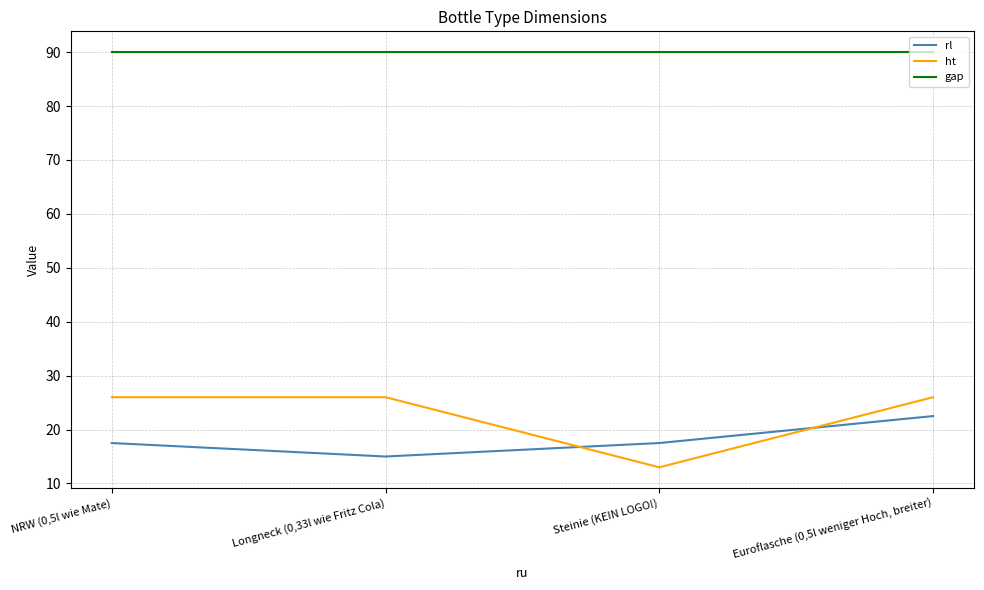

What is the sum of all ht values?

91.0